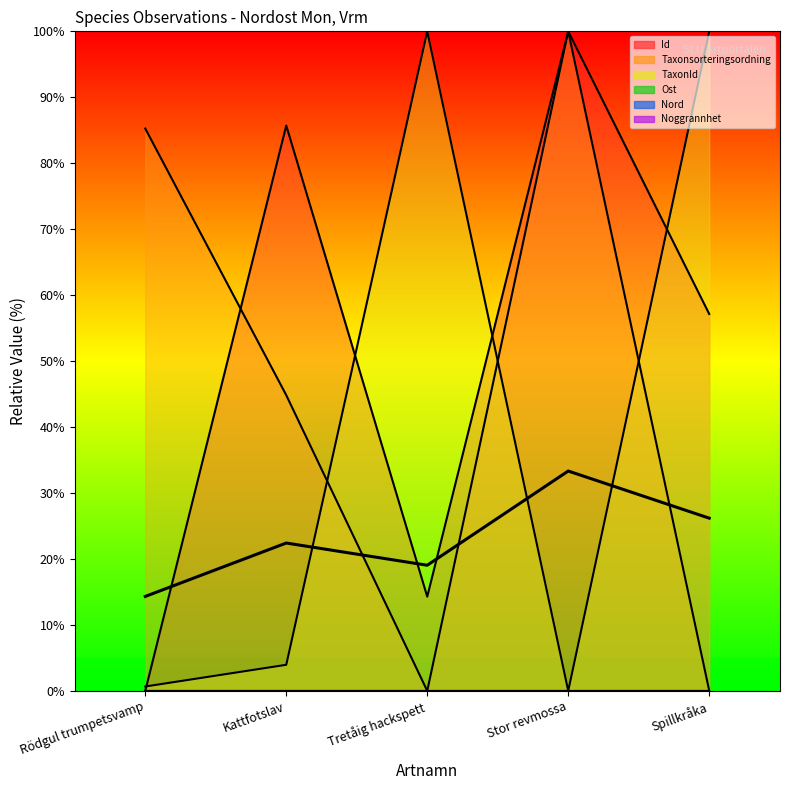

At which category does the chart reach its minimum across all series?

Rödgul trumpetsvamp